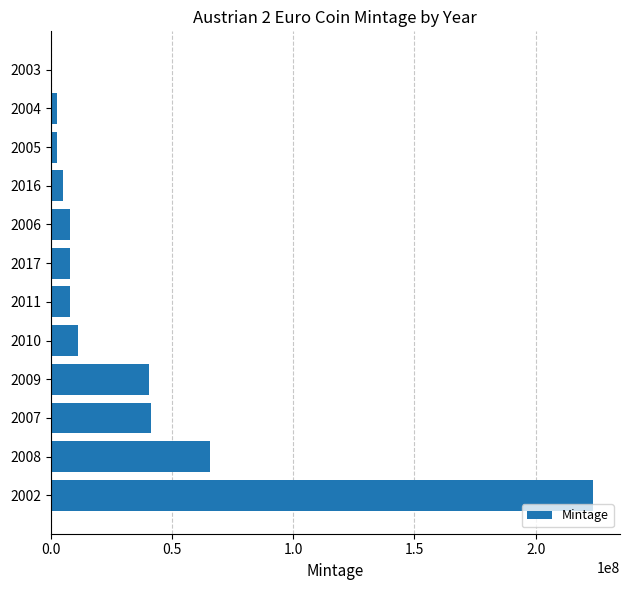

What is the maximum value shown in the chart?

223610000